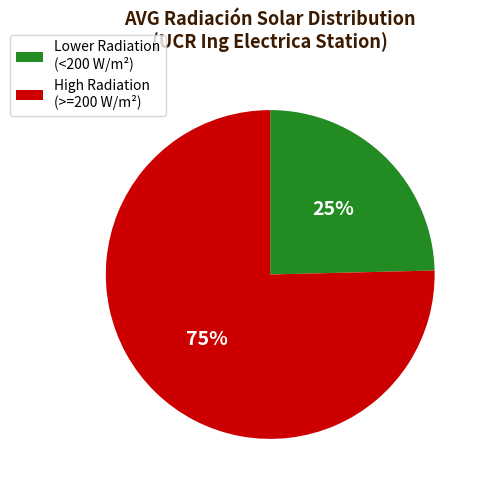

Which slice is the largest?

High Radiation (>=200 W/m²)